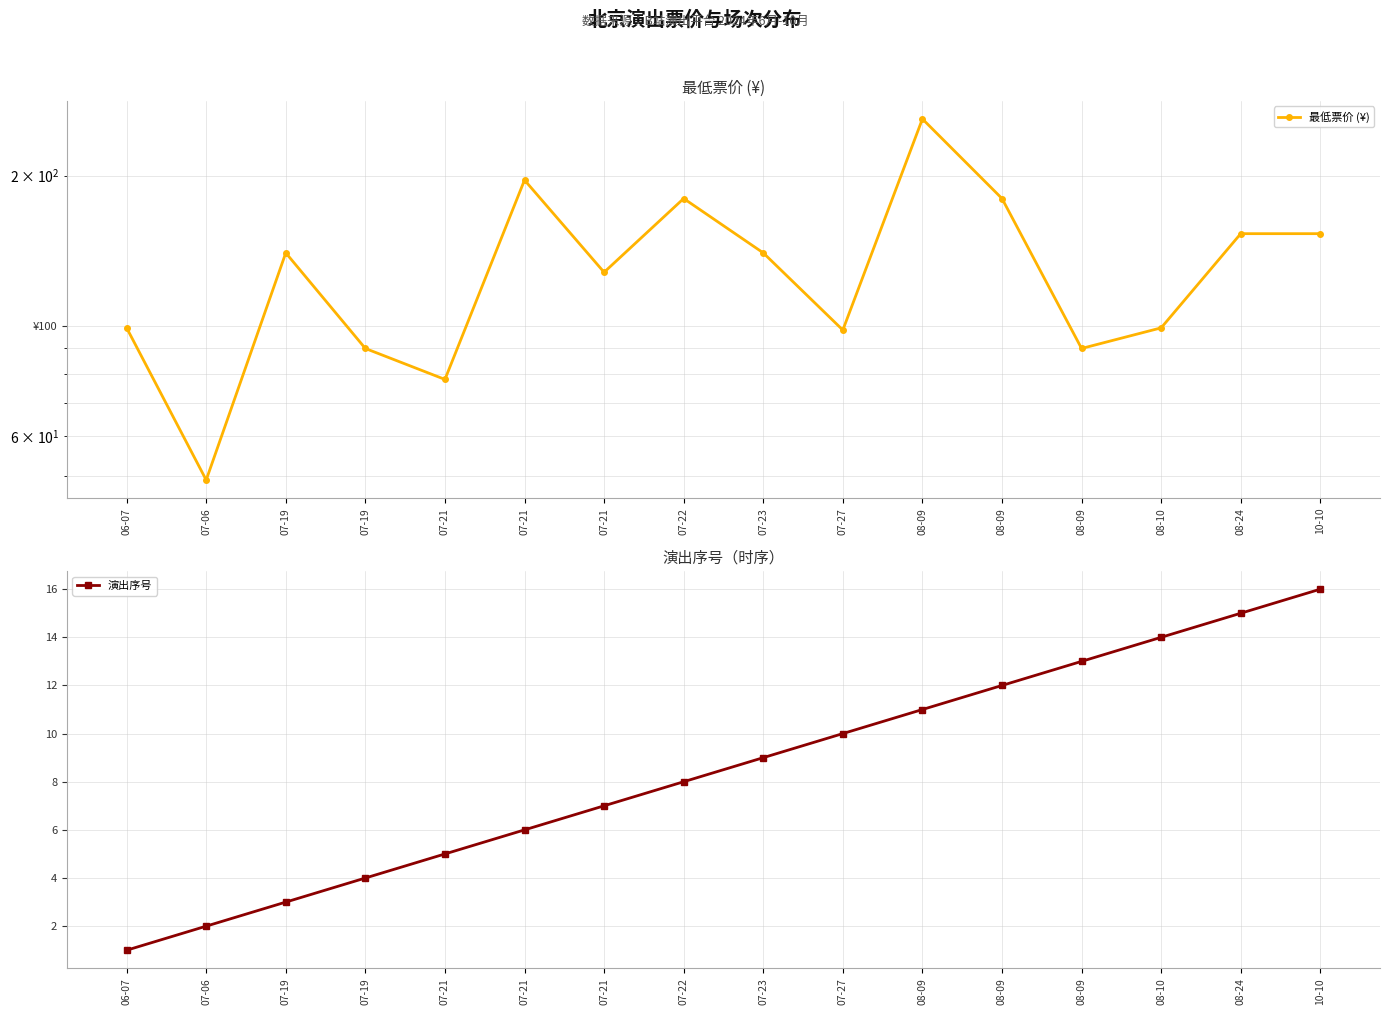

Reading right to left, extract all data points from this chart.

最低票价 (¥): 10-10=153	08-24=153	08-10=99	08-09=90	08-09=180	08-09=260	07-27=98	07-23=140	07-22=180	07-21=128	07-21=196	07-21=78	07-19=90	07-19=140	07-06=49	06-07=99
演出序号: 10-10=16	08-24=15	08-10=14	08-09=13	08-09=12	08-09=11	07-27=10	07-23=9	07-22=8	07-21=7	07-21=6	07-21=5	07-19=4	07-19=3	07-06=2	06-07=1